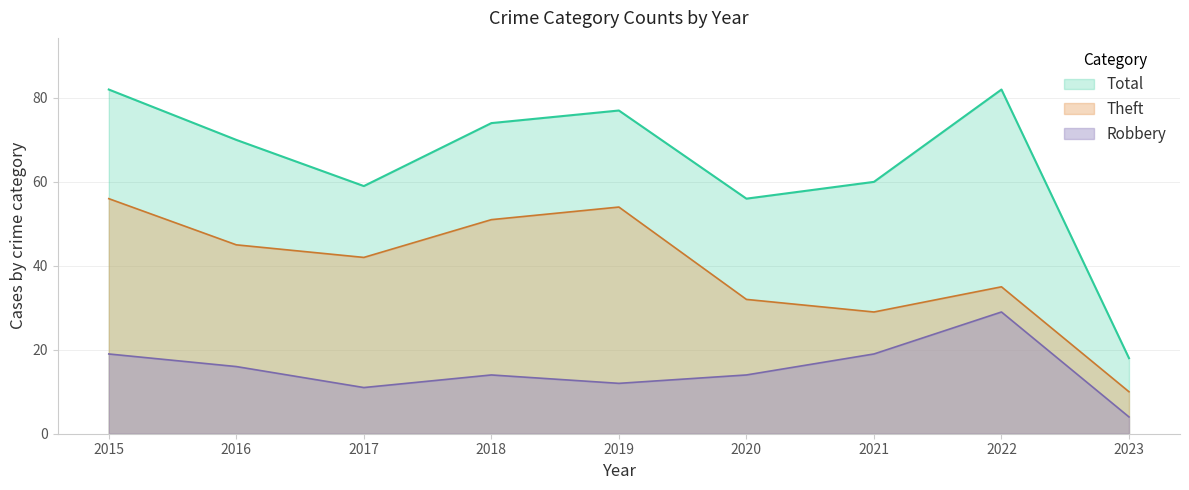

What is the minimum value for Robbery?

4